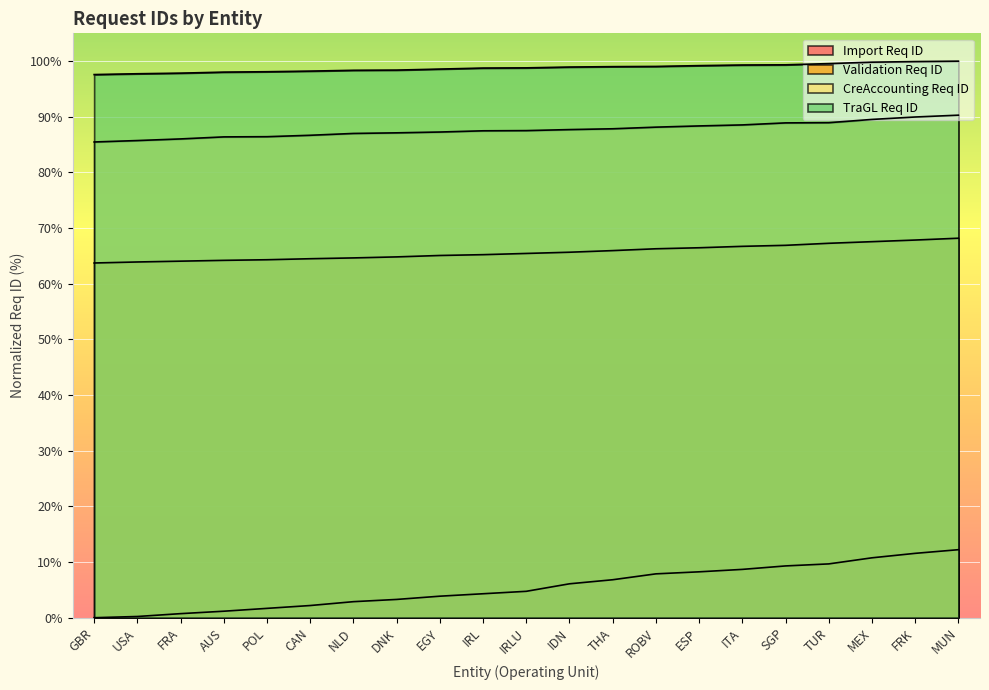

Reading left to right, transcribe all the data shown in this chart.

Import Req ID: GBR=0.0	USA=0.2	FRA=0.7	AUS=1.2	POL=1.7	CAN=2.2	NLD=2.9	DNK=3.3	EGY=3.9	IRL=4.3	IRLU=4.7	IDN=6.1	THA=6.8	ROBV=7.9	ESP=8.2	ITA=8.7	SGP=9.3	TUR=9.7	MEX=10.8	FRK=11.6	MUN=12.2
Validation Req ID: GBR=63.7	USA=63.9	FRA=64.1	AUS=64.2	POL=64.3	CAN=64.5	NLD=64.6	DNK=64.8	EGY=65.1	IRL=65.2	IRLU=65.5	IDN=65.7	THA=66.0	ROBV=66.3	ESP=66.5	ITA=66.7	SGP=66.9	TUR=67.3	MEX=67.6	FRK=67.9	MUN=68.2
CreAccounting Req ID: GBR=85.5	USA=85.7	FRA=86.0	AUS=86.4	POL=86.4	CAN=86.7	NLD=87.0	DNK=87.1	EGY=87.3	IRL=87.5	IRLU=87.5	IDN=87.7	THA=87.9	ROBV=88.1	ESP=88.4	ITA=88.5	SGP=88.9	TUR=88.9	MEX=89.5	FRK=90.0	MUN=90.3
TraGL Req ID: GBR=97.6	USA=97.7	FRA=97.8	AUS=98.0	POL=98.1	CAN=98.2	NLD=98.4	DNK=98.4	EGY=98.6	IRL=98.8	IRLU=98.8	IDN=98.9	THA=99.0	ROBV=99.1	ESP=99.2	ITA=99.3	SGP=99.3	TUR=99.6	MEX=99.8	FRK=99.9	MUN=100.0